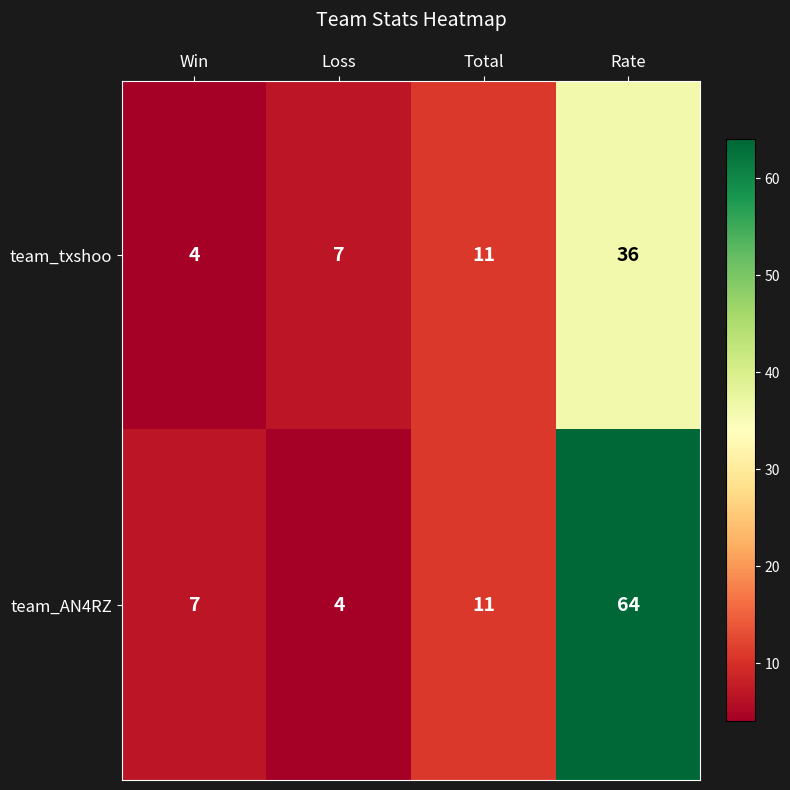

What value does the team_AN4RZ series have at Loss?

4